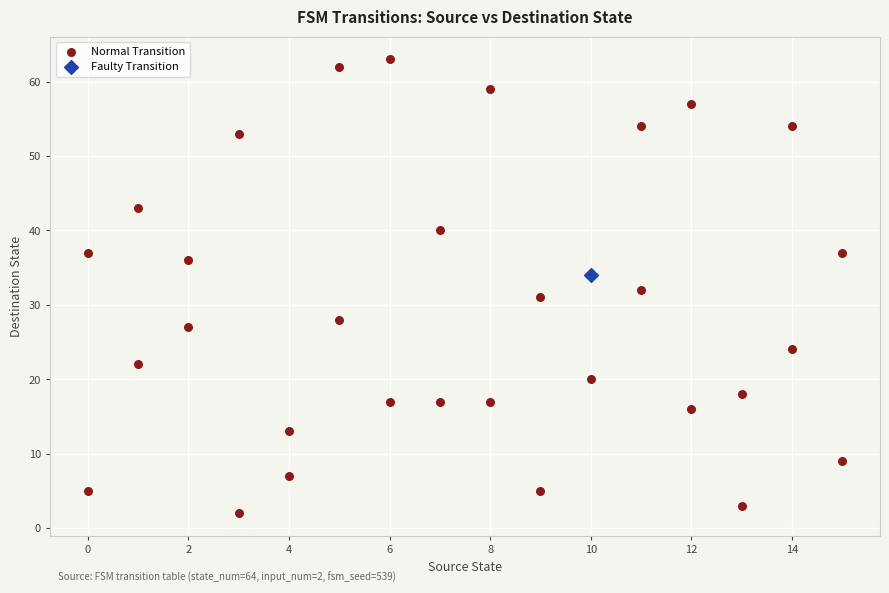

What are all the series names shown in the legend?

Normal Transition, Faulty Transition